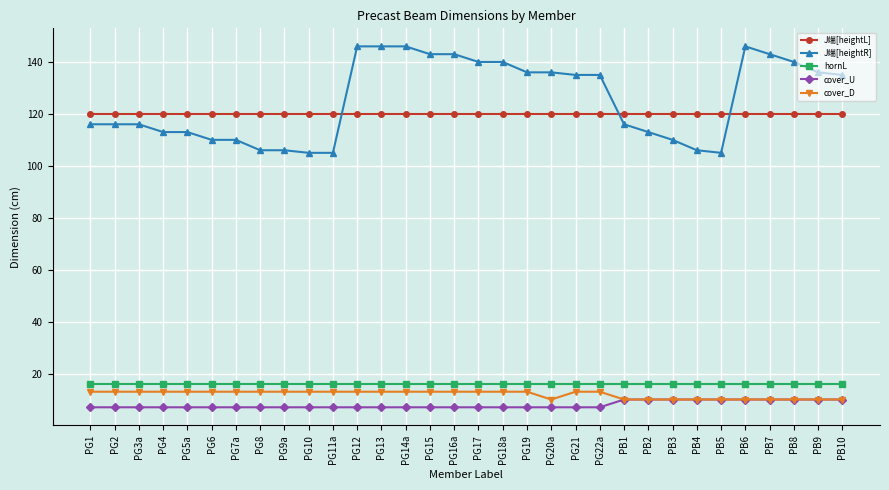

What position from the right is PG17?

16